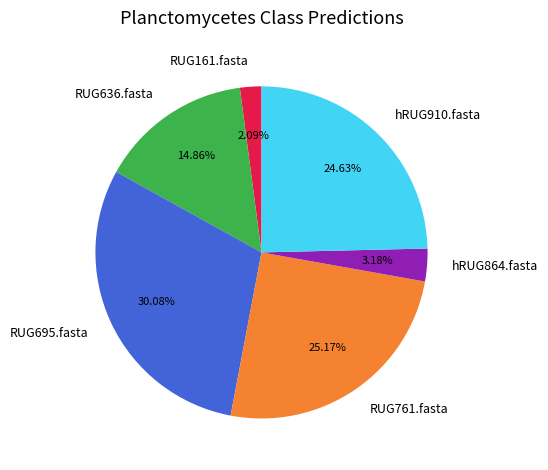

Does RUG161.fasta account for over 50% of the chart?

No